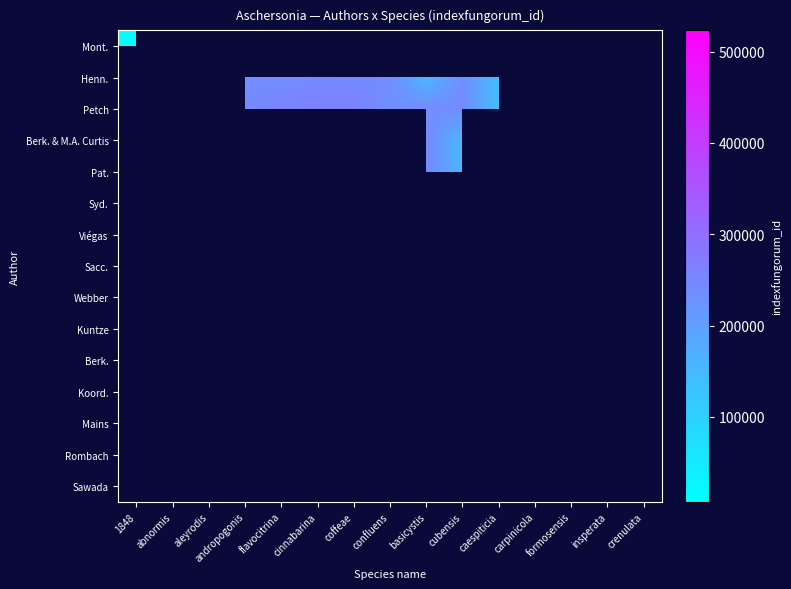

Is the value of Webber at crenulata greater than the value of Sacc. at caespiticia?

No